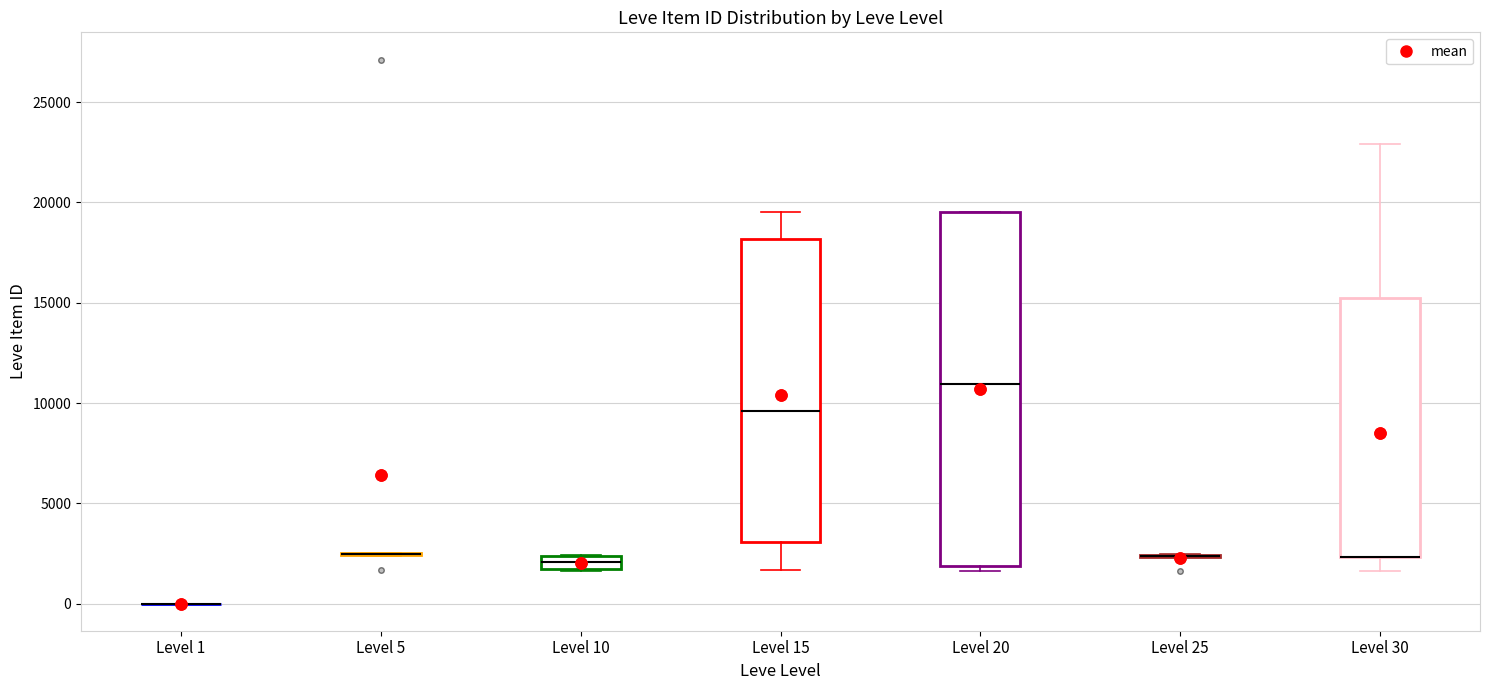

Comparing the boxes themselves (not the whiskers), which one is the tallest?

Level 20